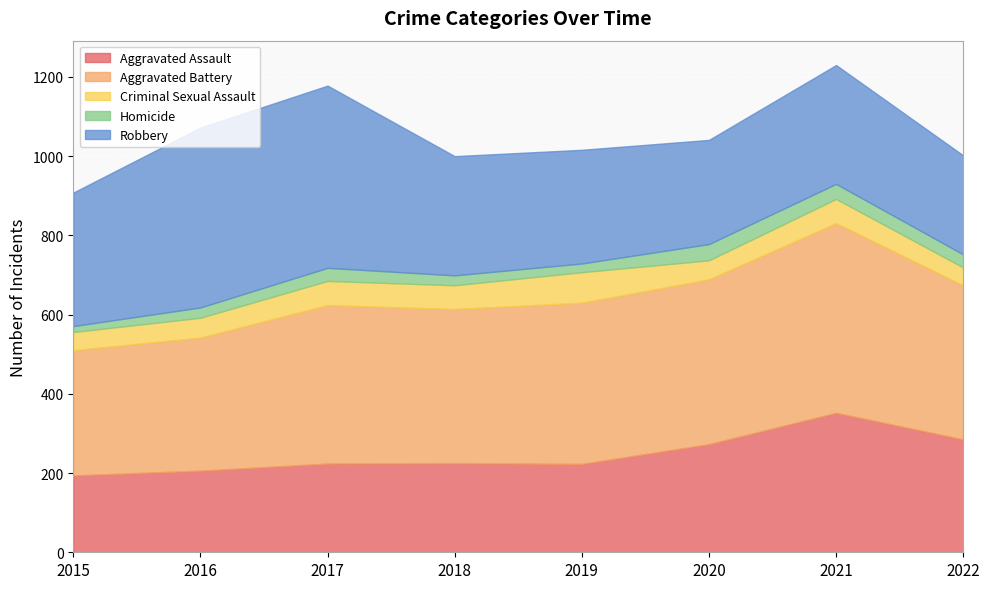

How many categories are shown in the chart?

8